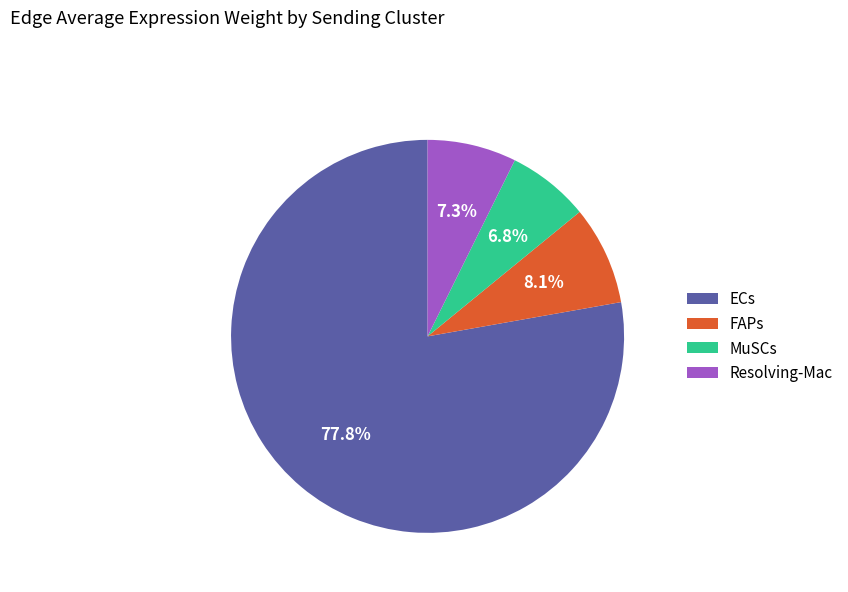

Is there any slice that represents more than half of the pie?

Yes